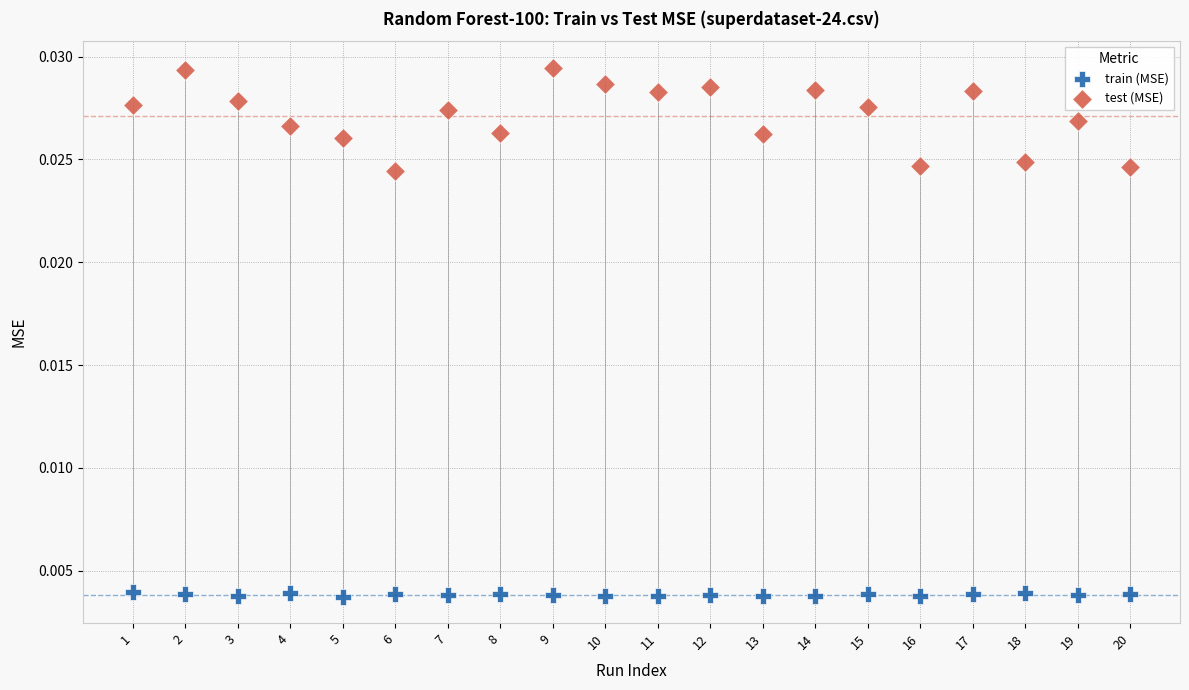

Which series reaches the maximum Y coordinate?

test (MSE)